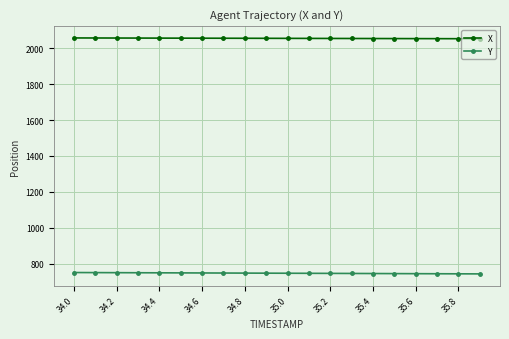

What is the minimum value shown in the chart?

742.6